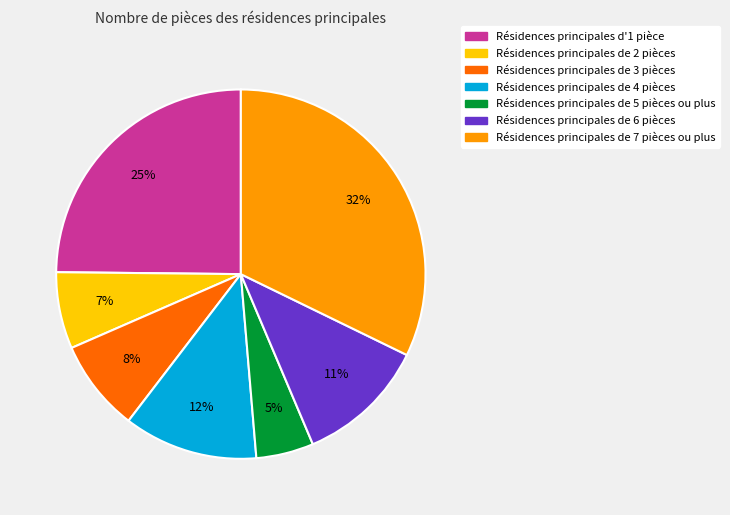

The Résidences principales de 6 pièces slice represents 11% of the pie. True or false?

True